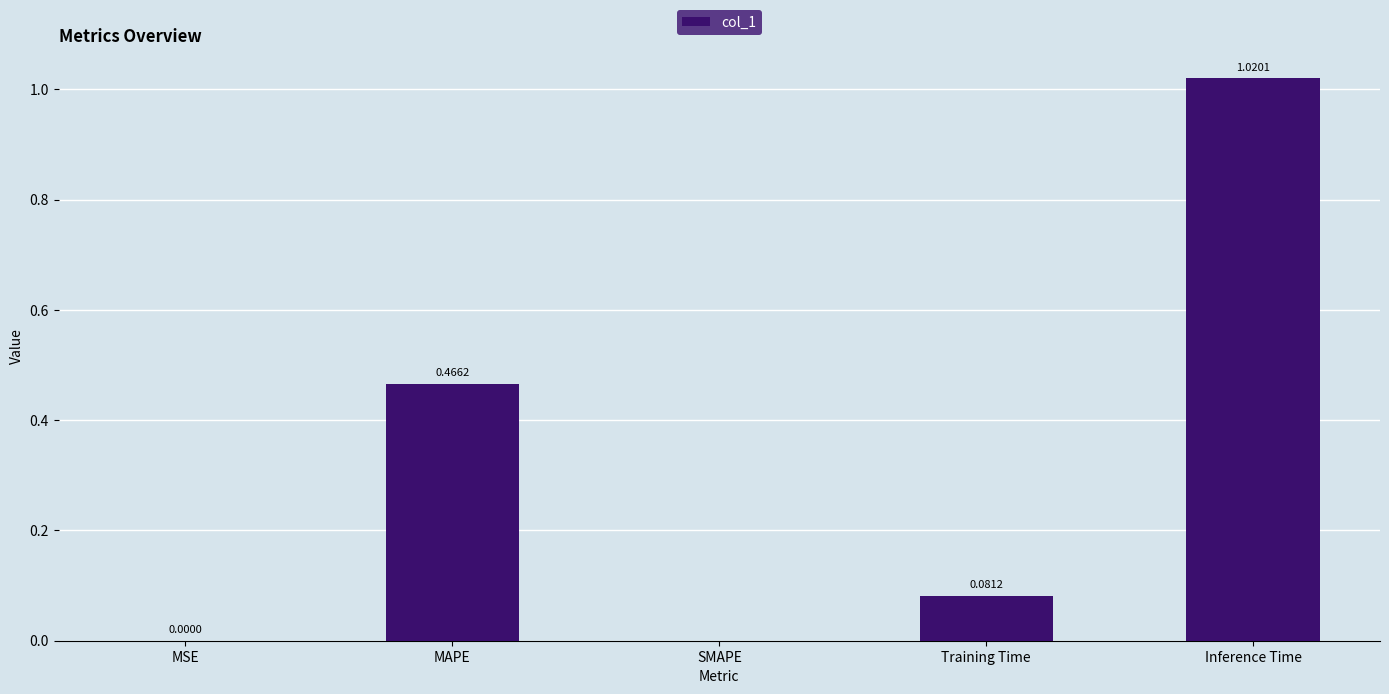

What is the change in value from MAPE to Training Time?

-0.4